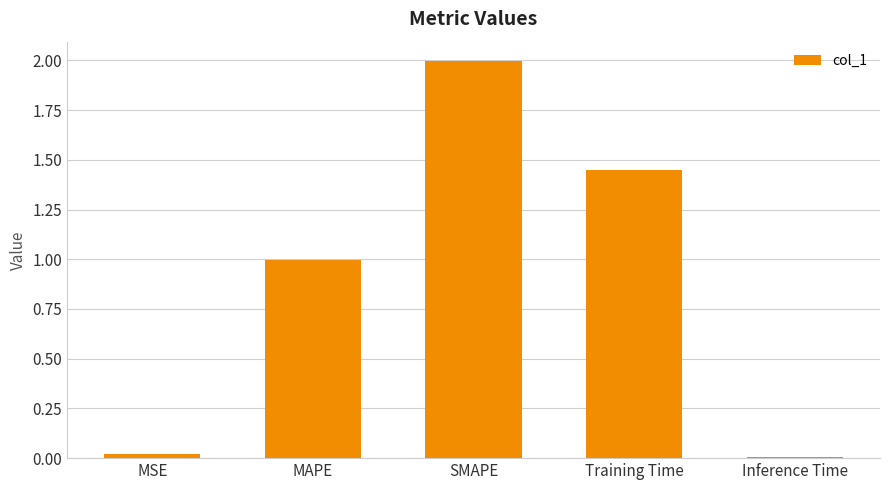

What is the maximum value shown in the chart?

2.0